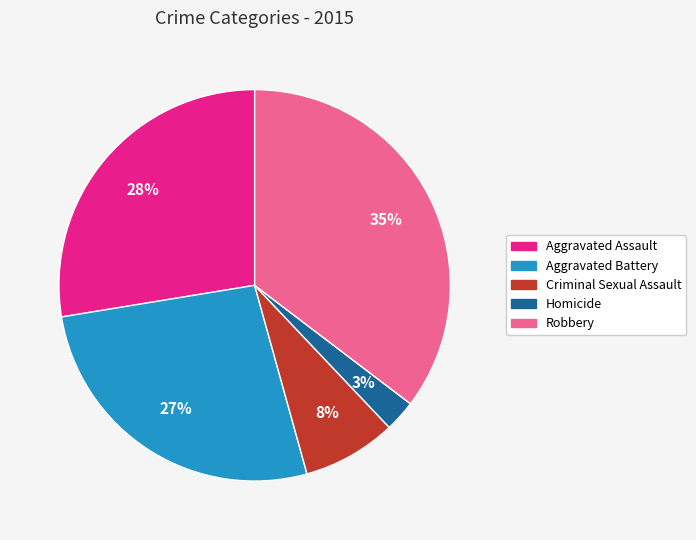

To the nearest percent, what is the average slice percentage?

20%